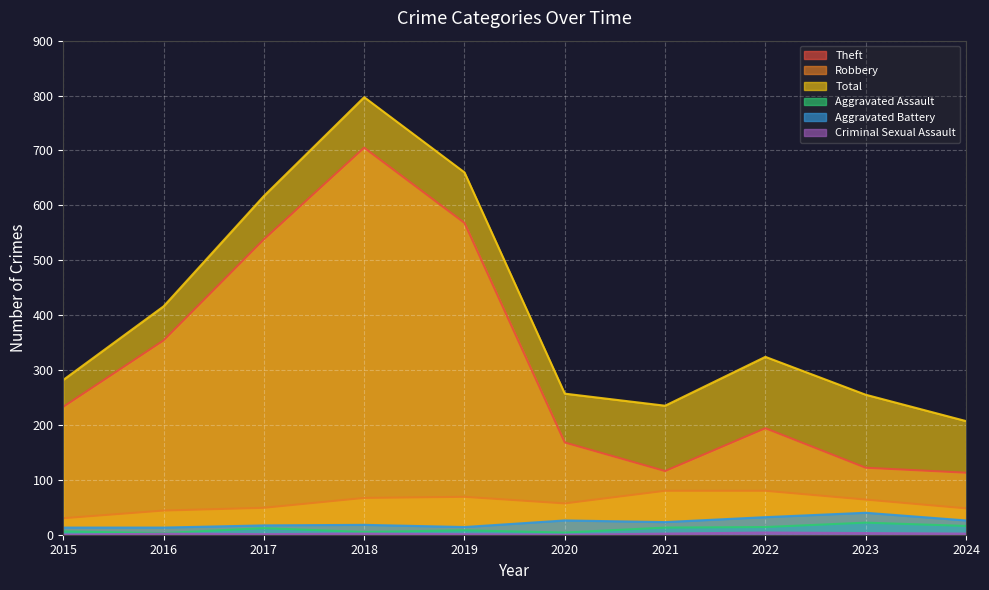

What is the average value of the Criminal Sexual Assault series?

2